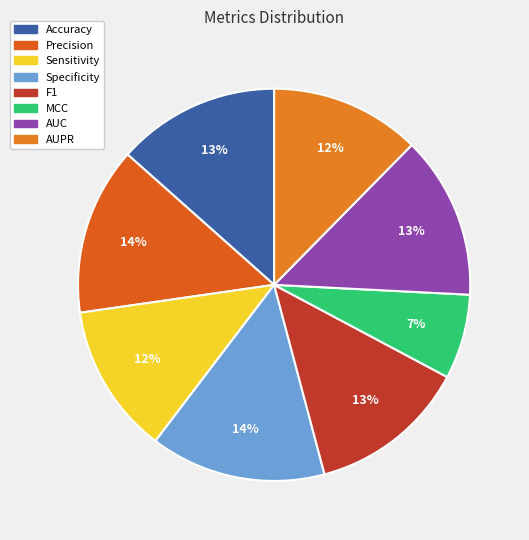

Combined, what portion of the pie is Specificity and Accuracy?

27.9%